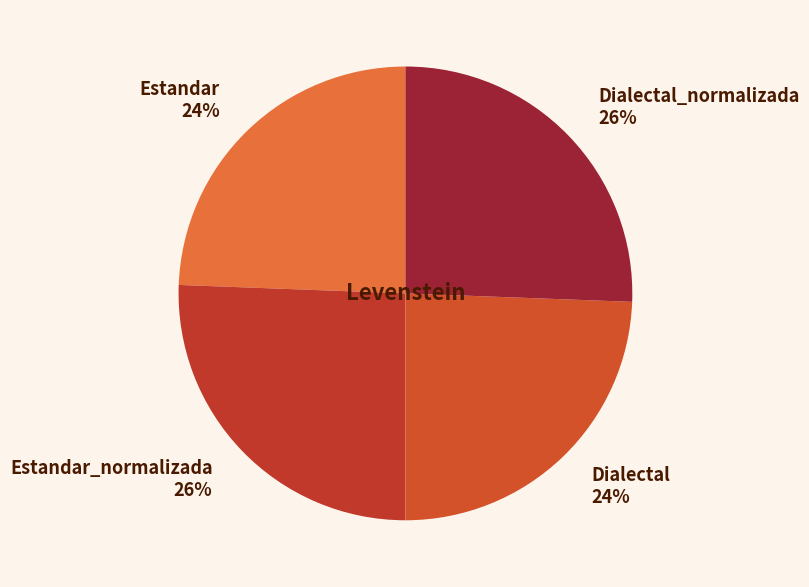

Is the sum of Estandar_normalizada 26% and Dialectal_normalizada 26% greater than half?

Yes